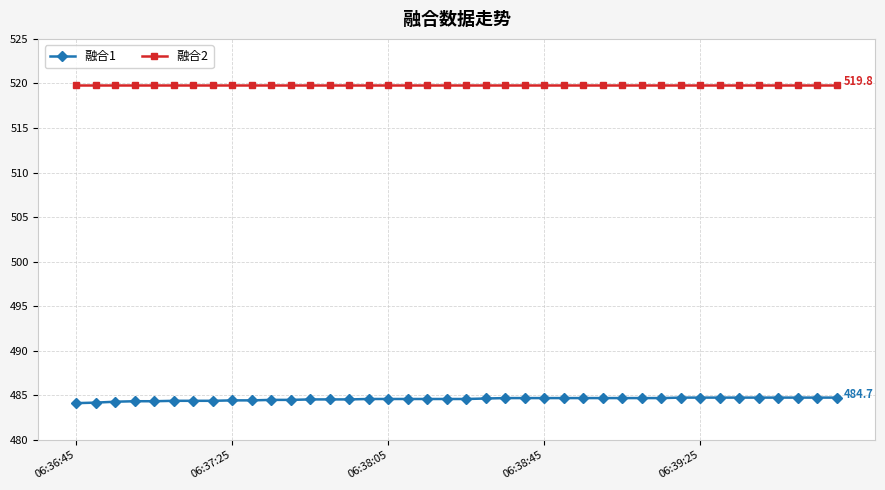

At how many categories does at least one series exceed 511?

40